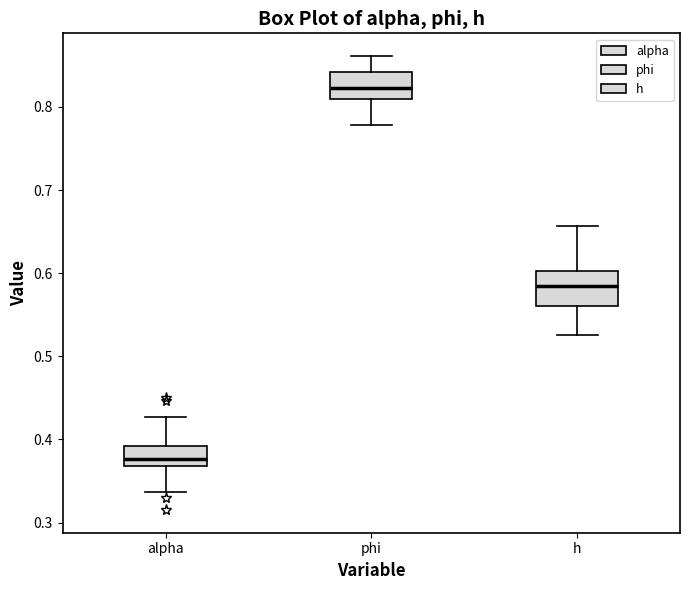

Which box's median line is the highest?

phi